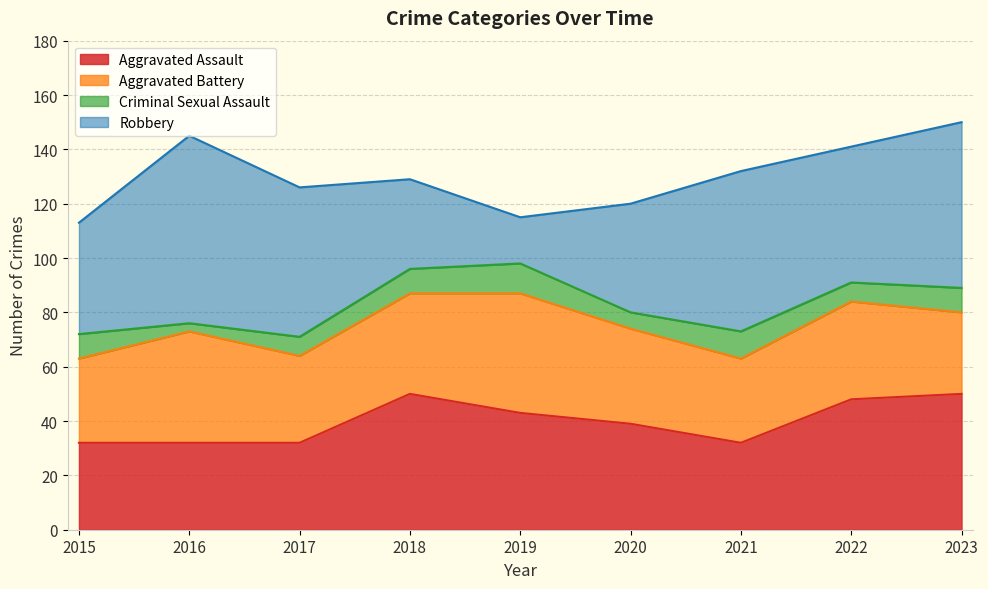

At which label is Robbery closest to 43?

2015